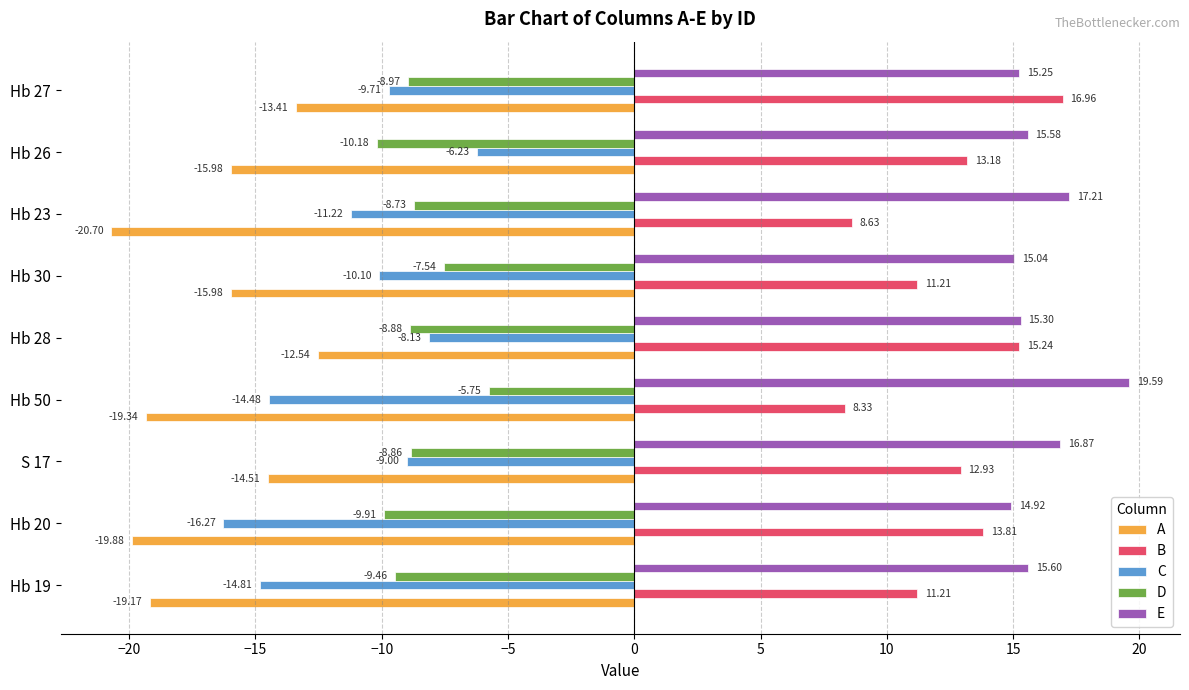

What is the sum of all C values?

-100.0